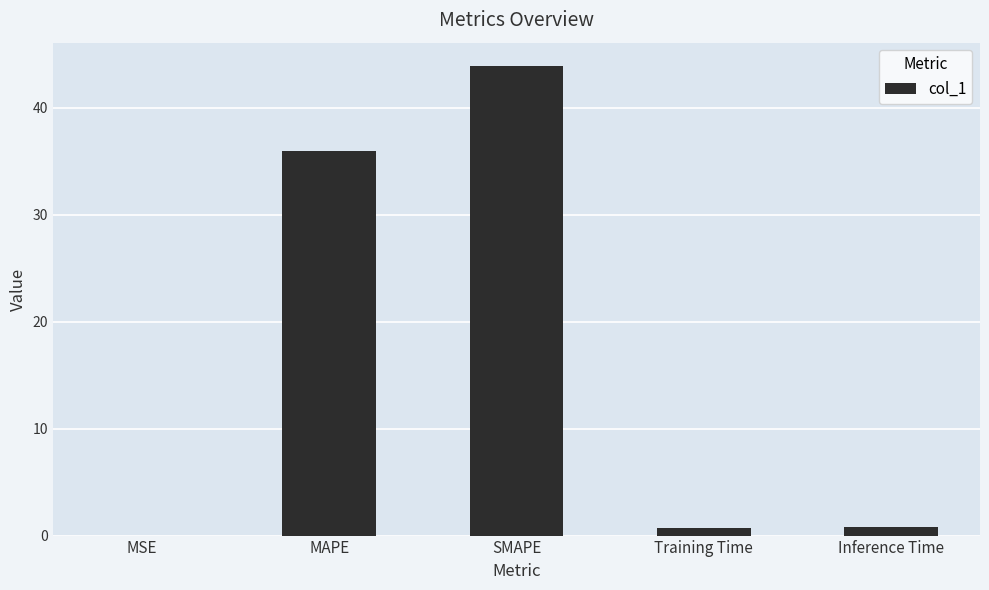

True or false: the data shows 36.0 at MAPE.

True